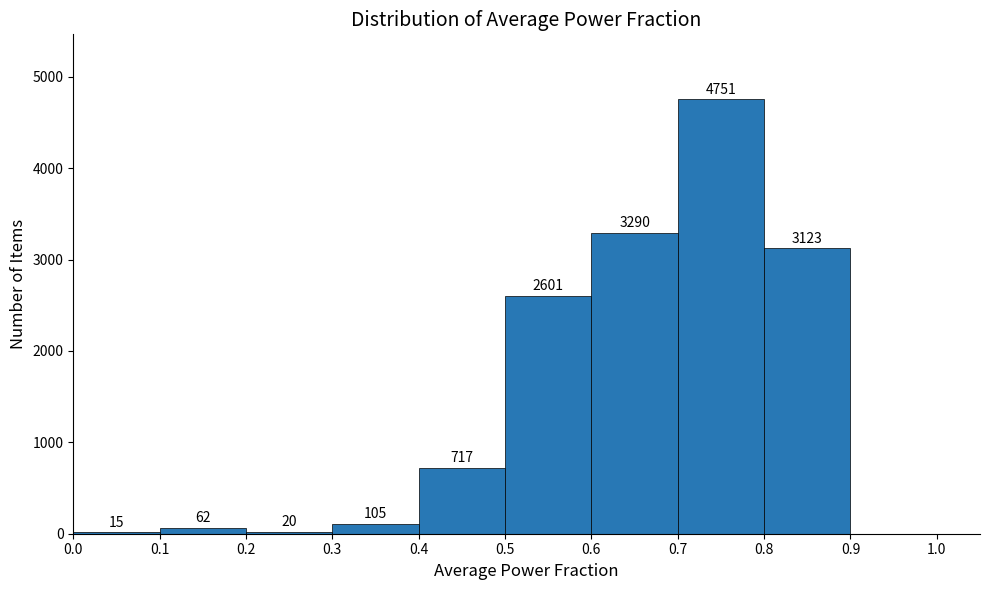

Over which range of the x-axis is the bar tallest?

0.7 to 0.8